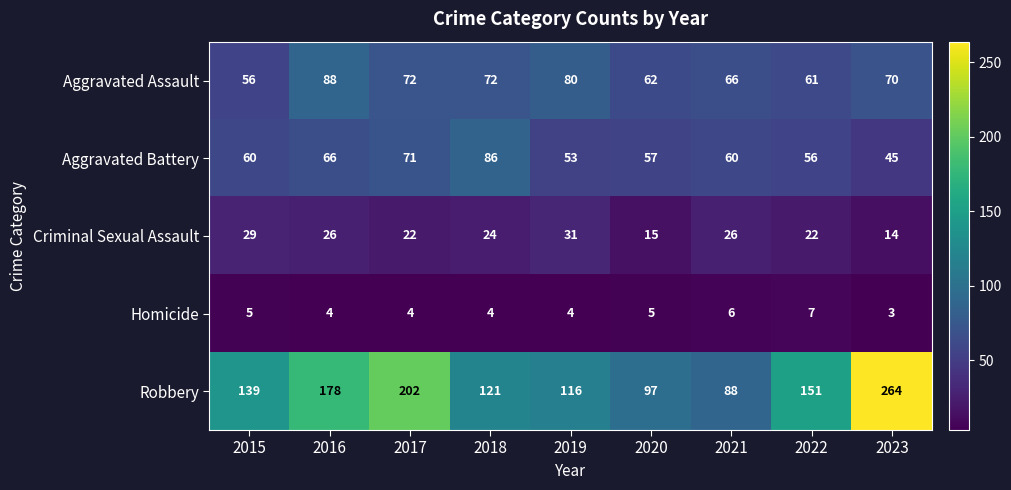

What is the maximum value for Homicide?

7